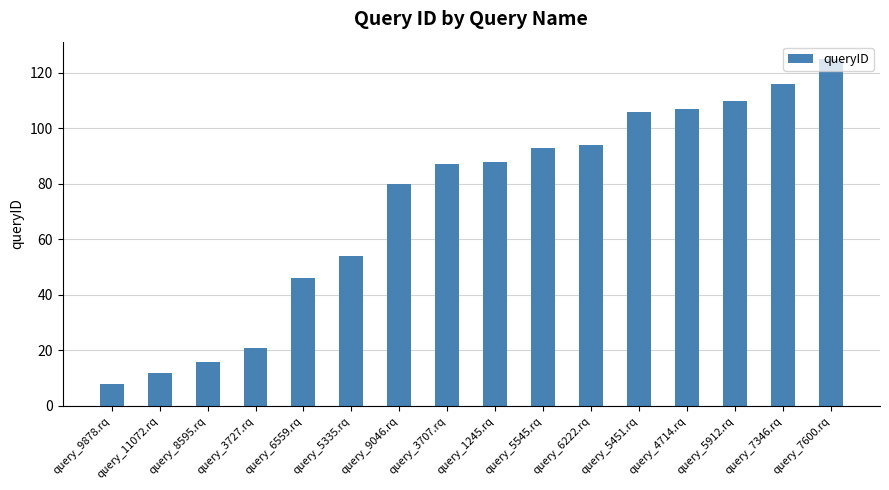

Is it true that the value at query_3727.rq is 5?

False